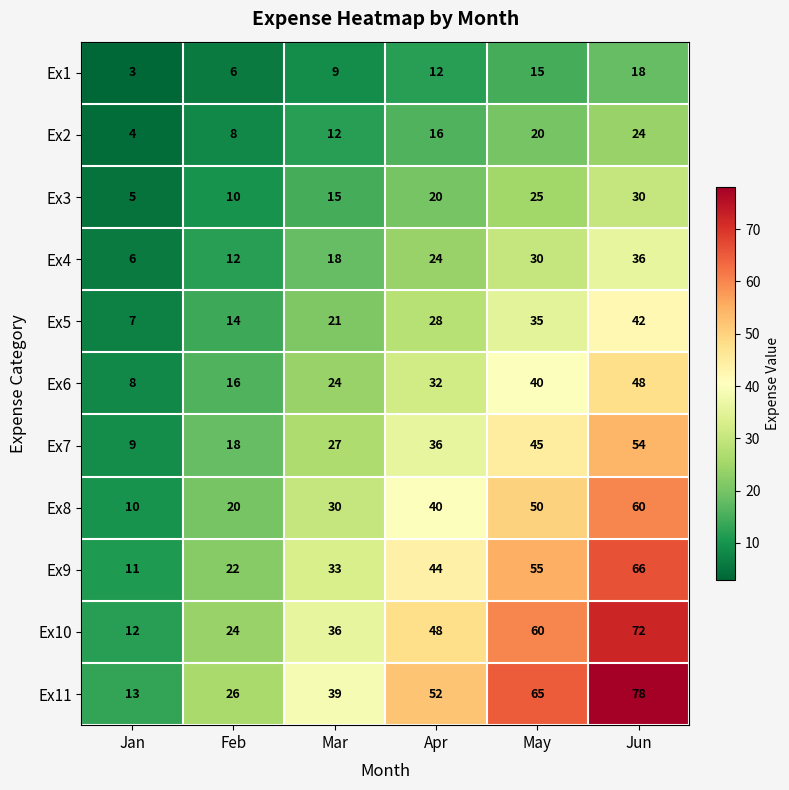

What is the total value across all series at Apr?

352